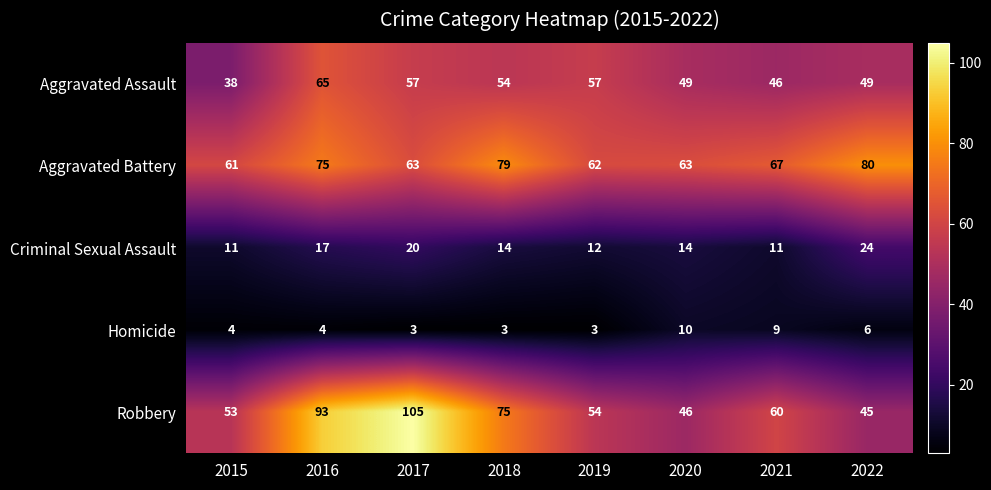

The Aggravated Battery series shows 62 at 2019. True or false?

True